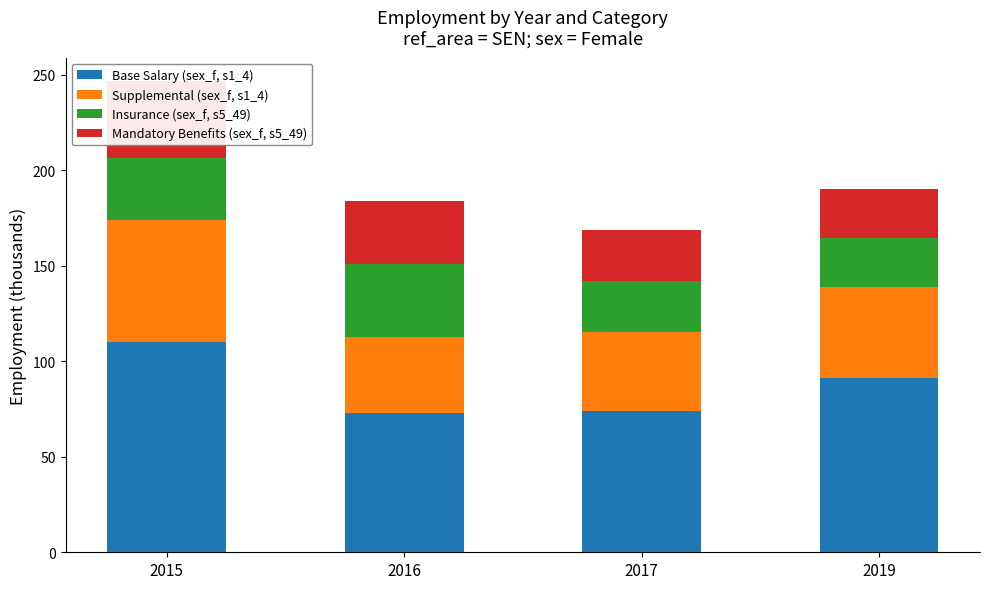

What is the value of the Supplemental (sex_f, s1_4) bar at the 2nd from the left?

39.9